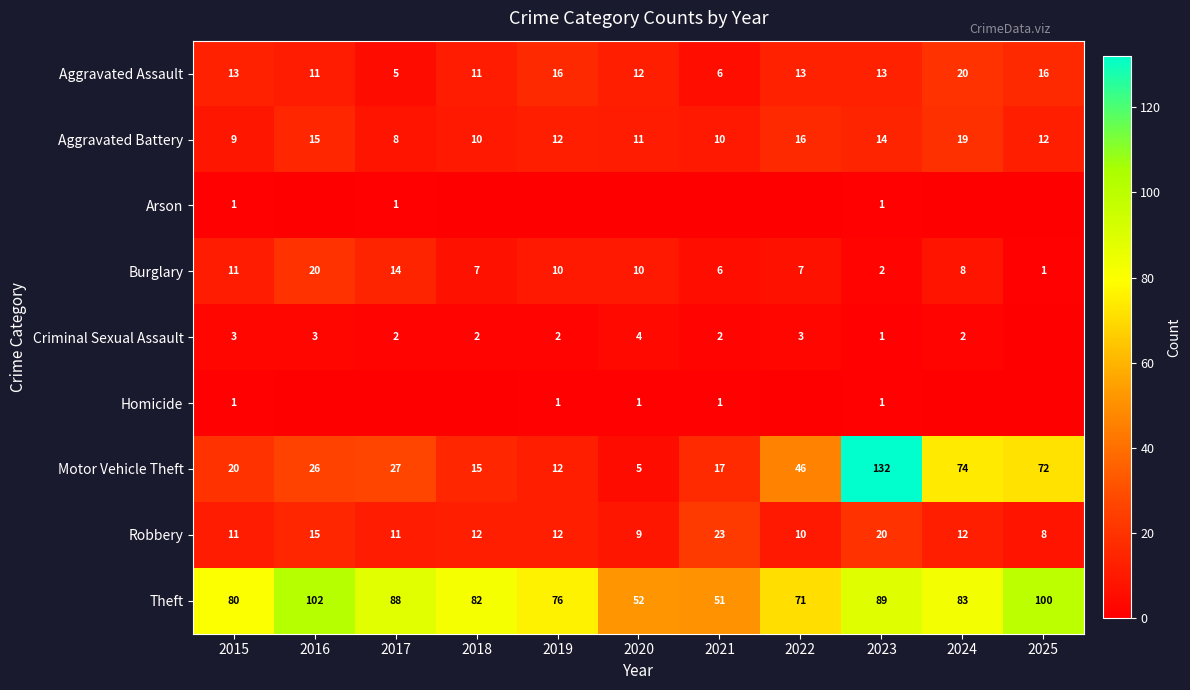

Which has a higher value, 2020 or 2025?

2025